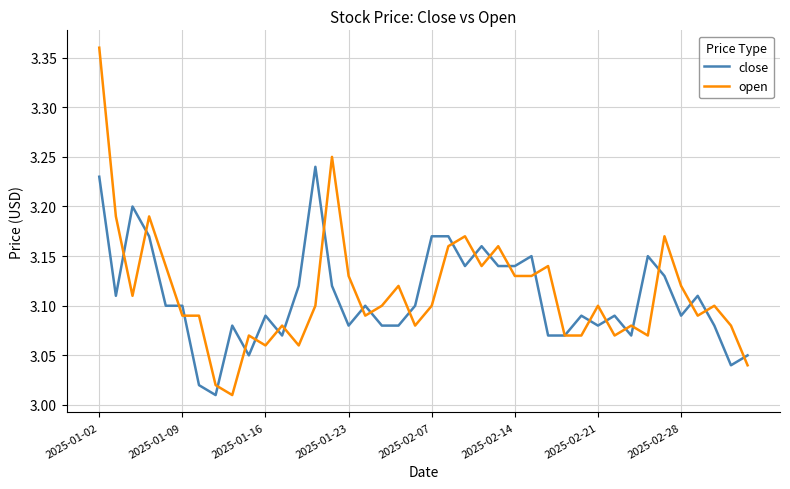

List the series in order of their peak value, highest first.

open, close